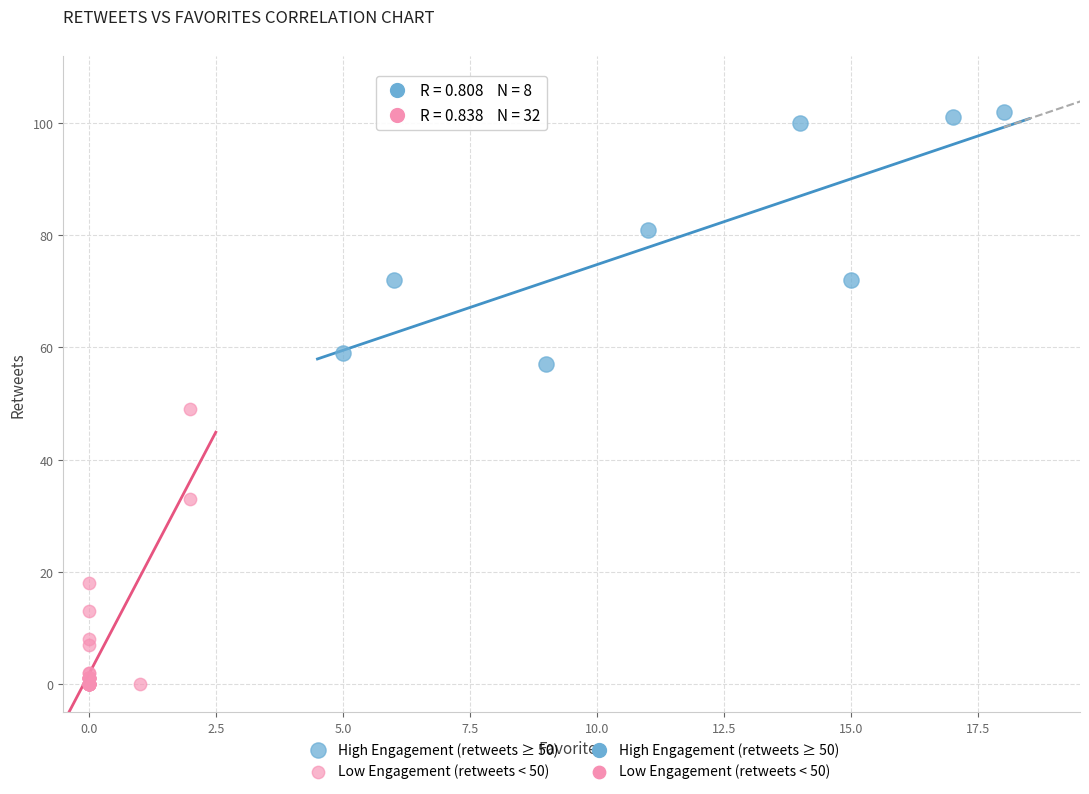

Which series has the largest Y range (max minus min)?

Low Engagement (retweets < 50)